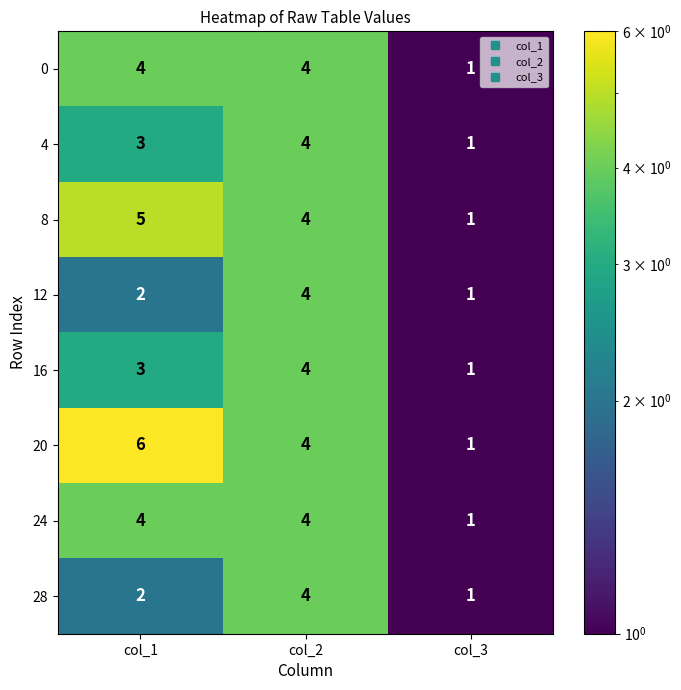

At which category is the sum across all series the highest?

col_2